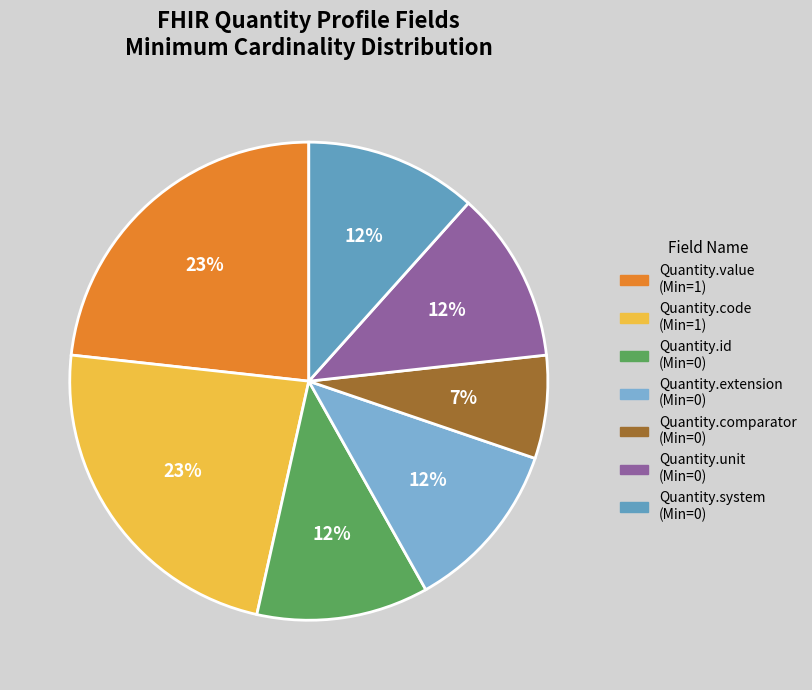

How many segments does this pie chart have?

7